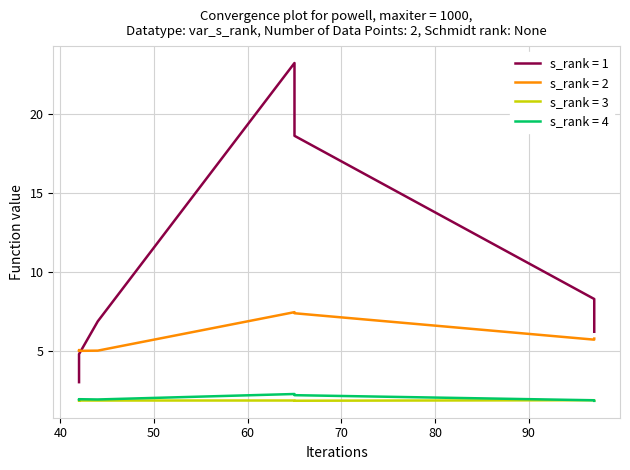

At which category is the sum across all series the highest?

65